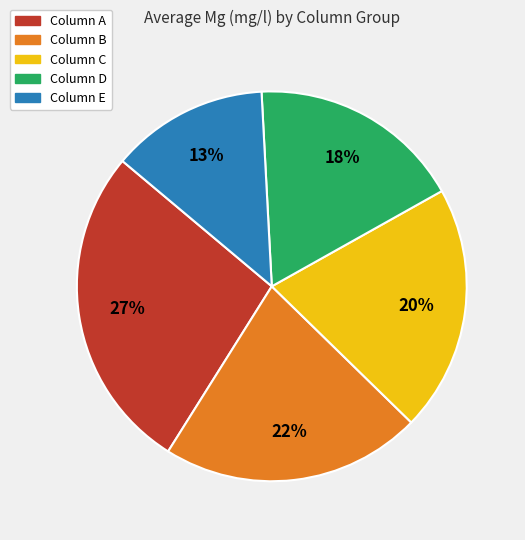

Does any single category account for the majority?

No